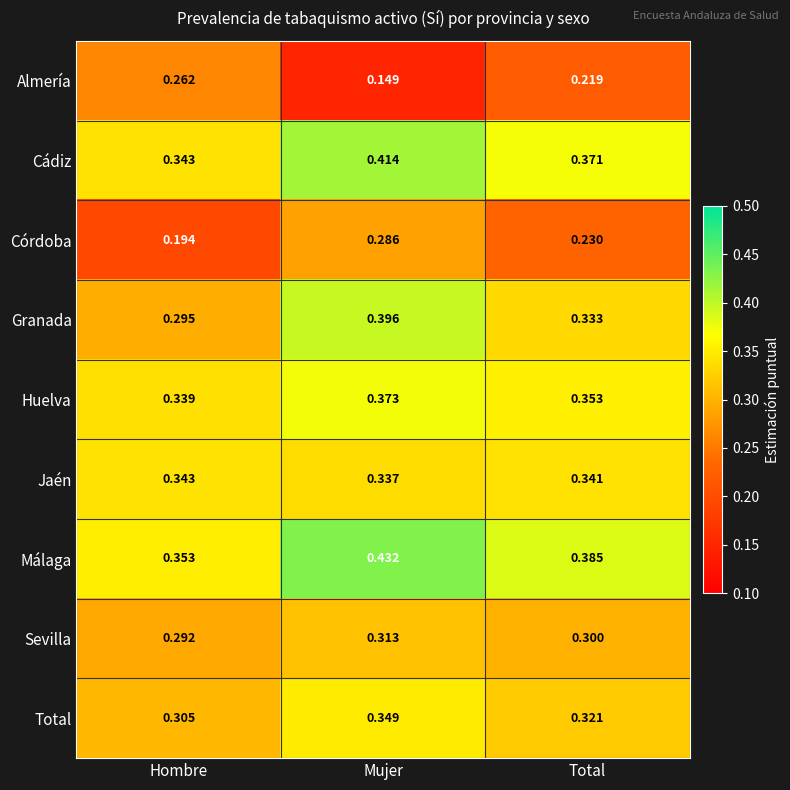

At which label is Huelva closest to 0?

Hombre